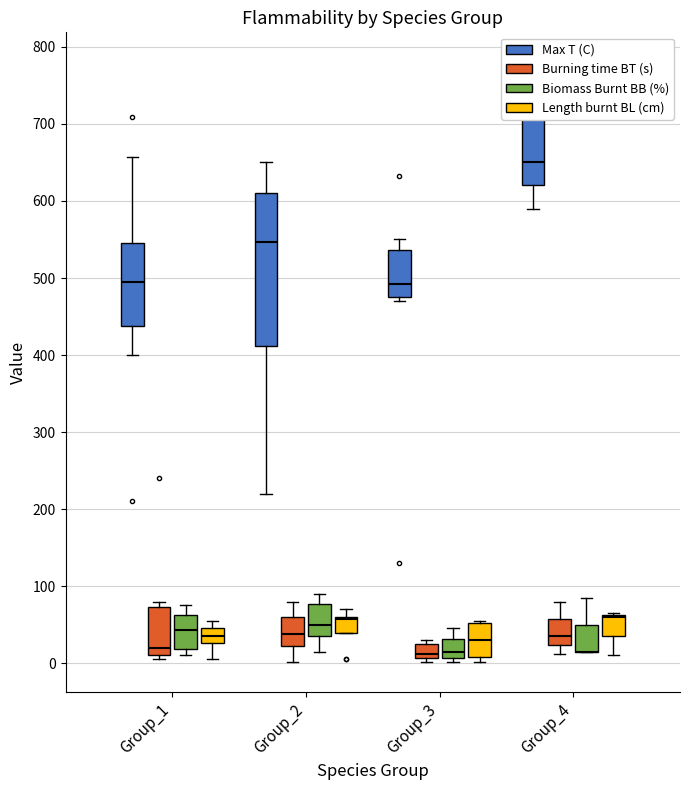

What is the highest value of the BB series?

90